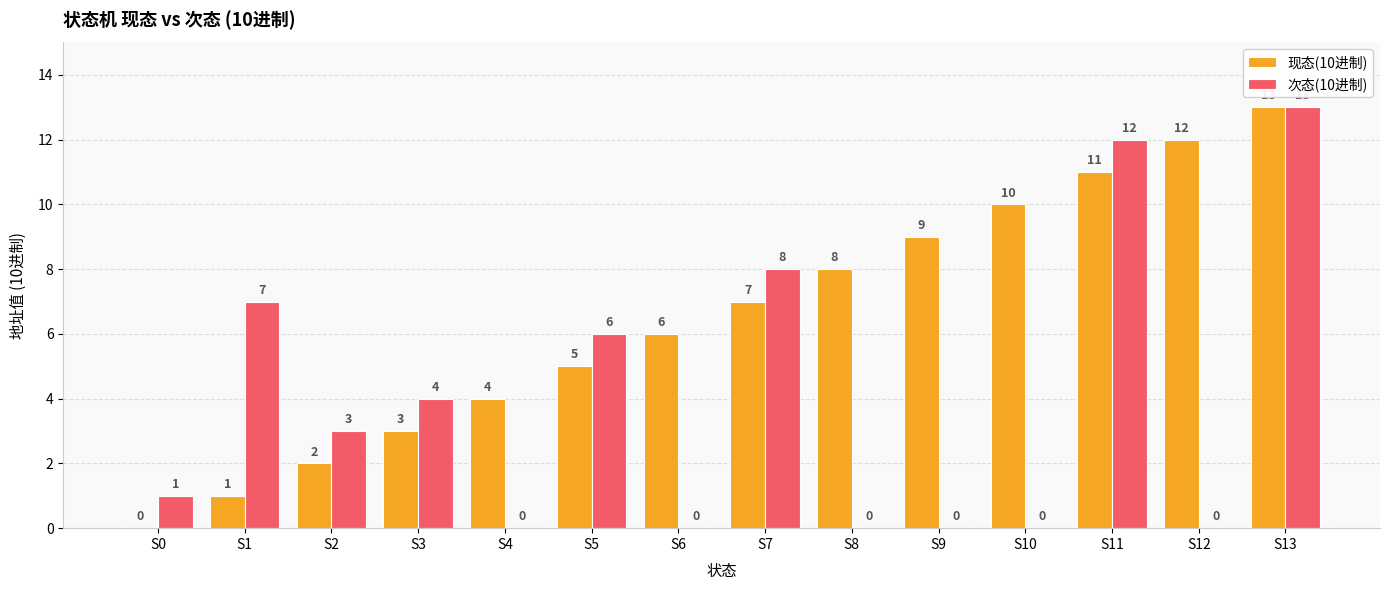

What is the sum of the 次态(10进制) values at S5 and S11?

18